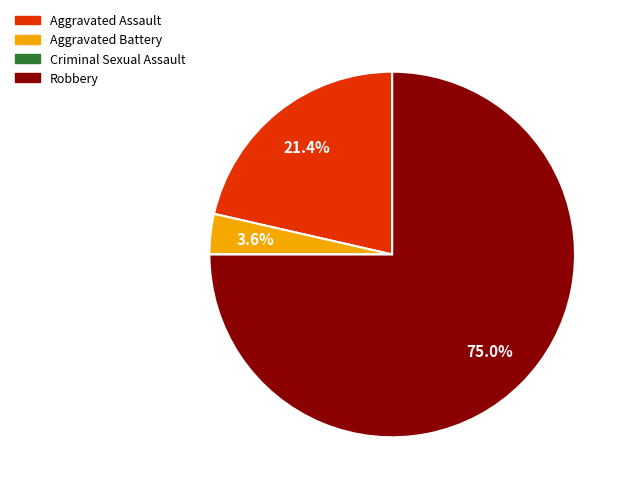

Which slice represents more than half of the pie?

Robbery